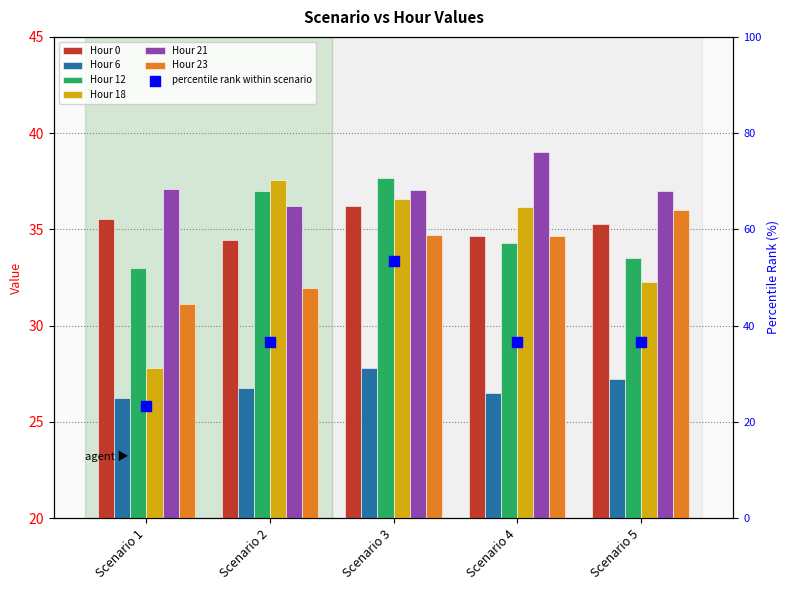

Which series reaches the maximum Y coordinate?

Hour 21